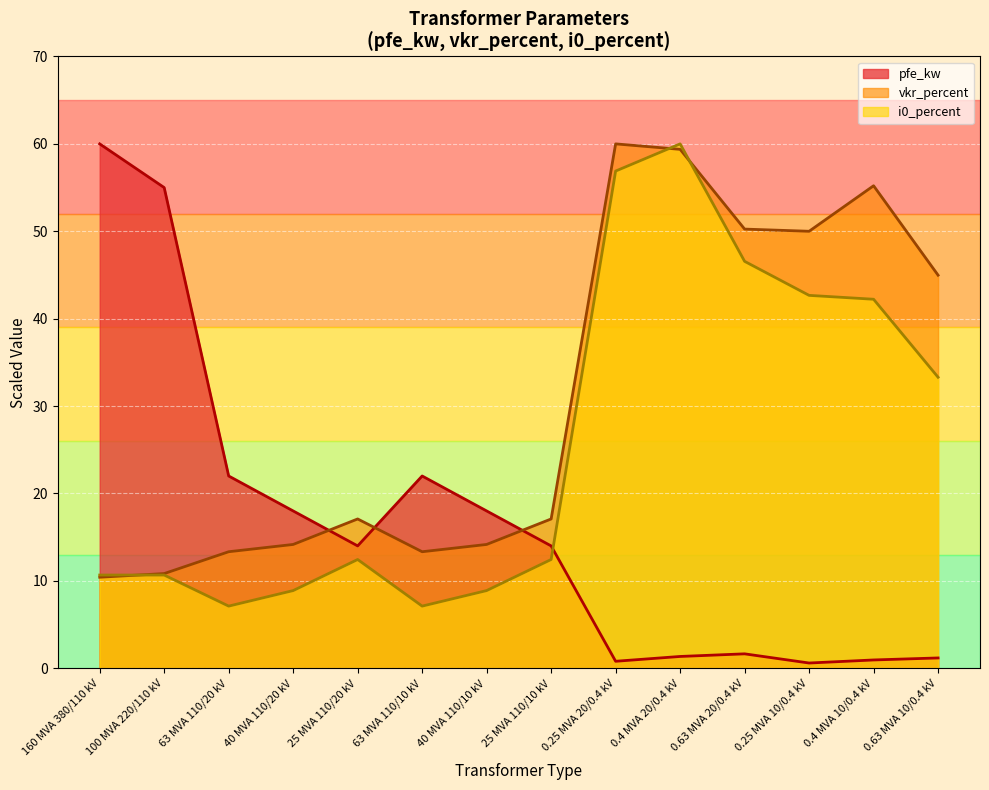

At how many categories does at least one series exceed 35?

8